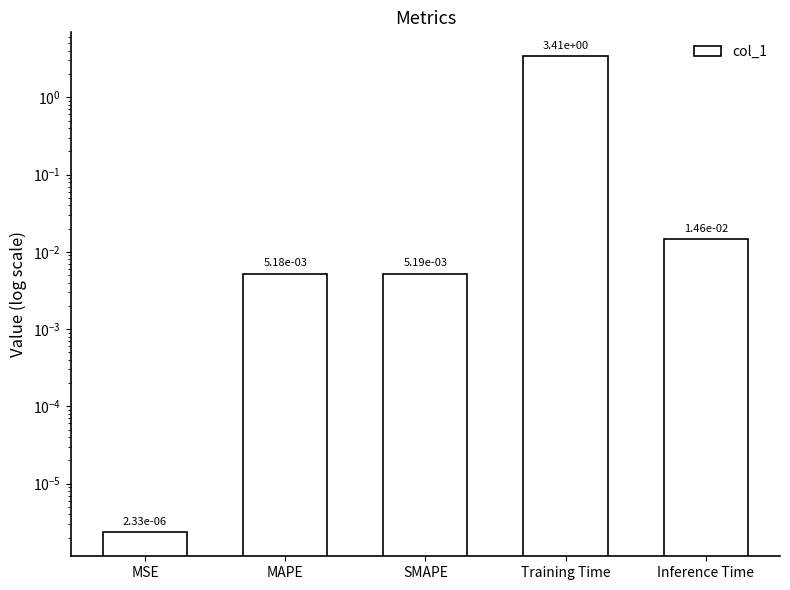

Is it true that the value at SMAPE is 0.0?

True